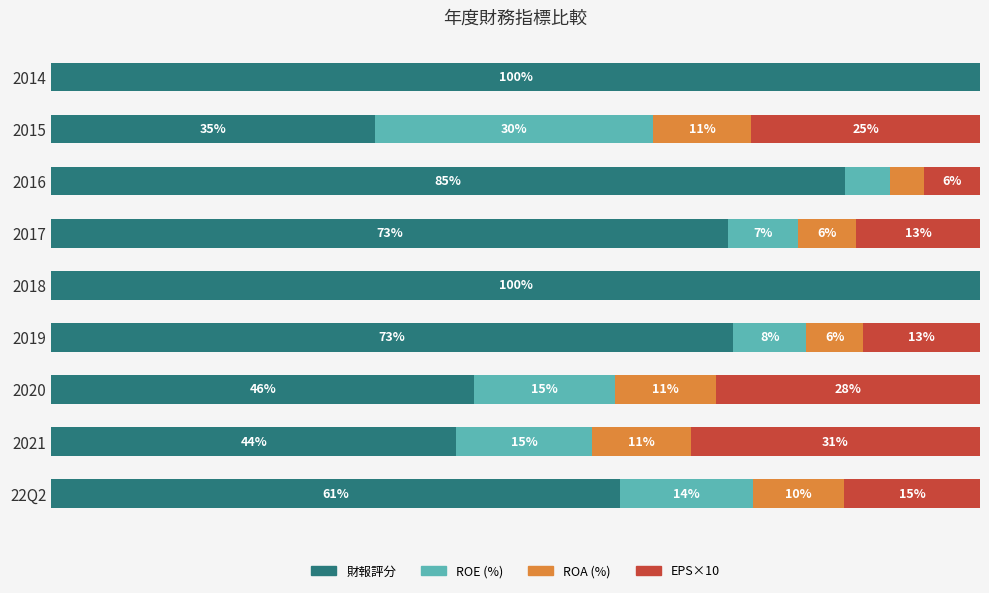

What are all the series names shown in the legend?

財報評分, ROE (%), ROA (%), EPS×10